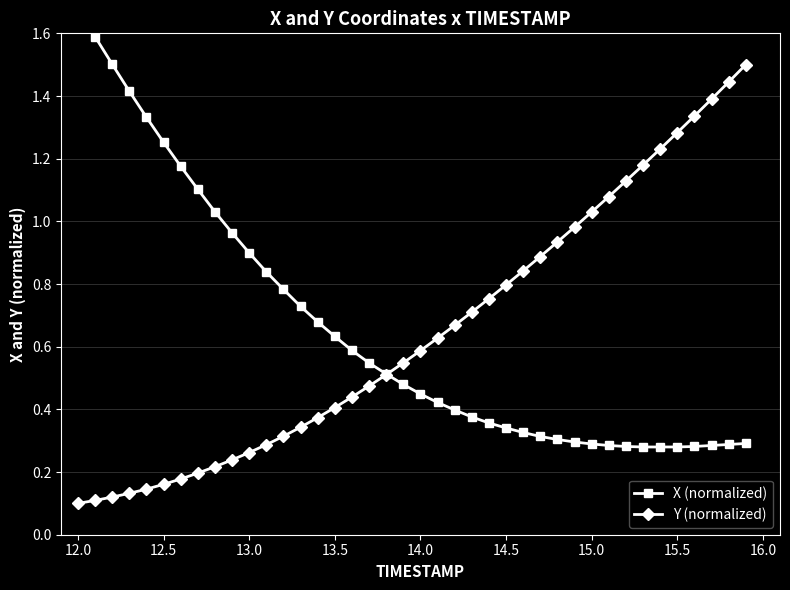

After their last crossing, which series has the higher values: Y (normalized) or X (normalized)?

Y (normalized)